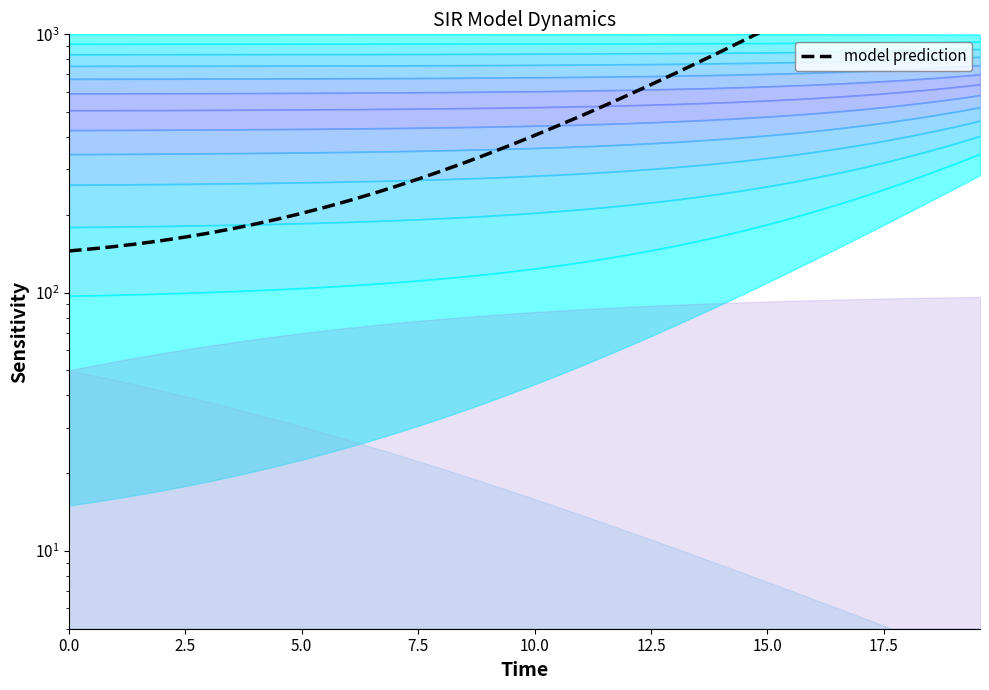

Does the chart have visible grid lines?

No